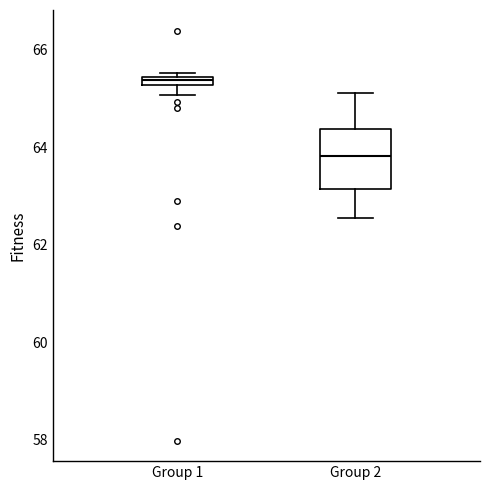

Comparing the boxes themselves (not the whiskers), which one is the tallest?

Group 2